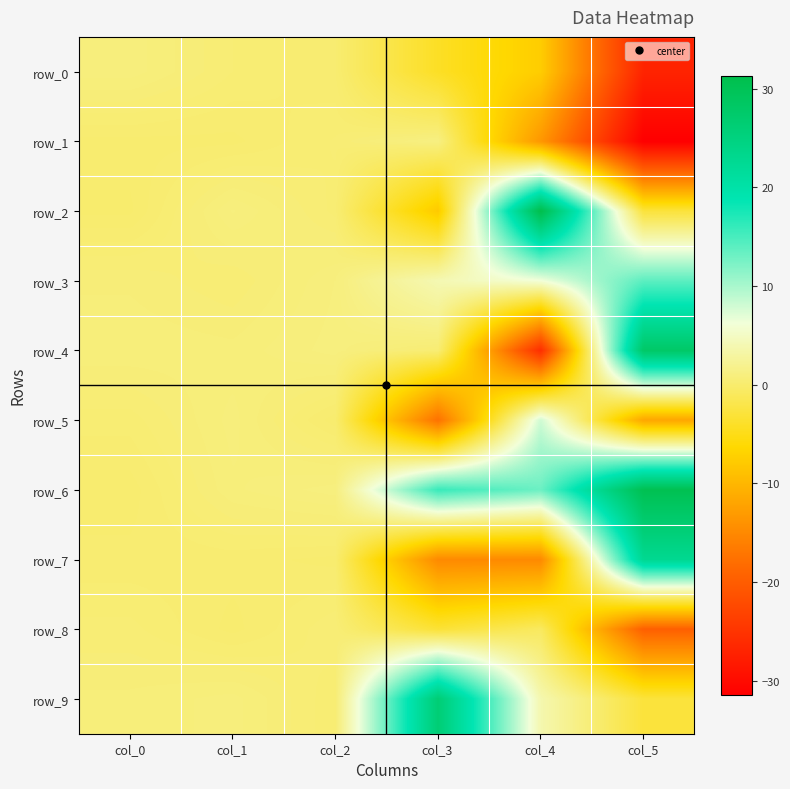

At how many categories does at least one series exceed 7?

3